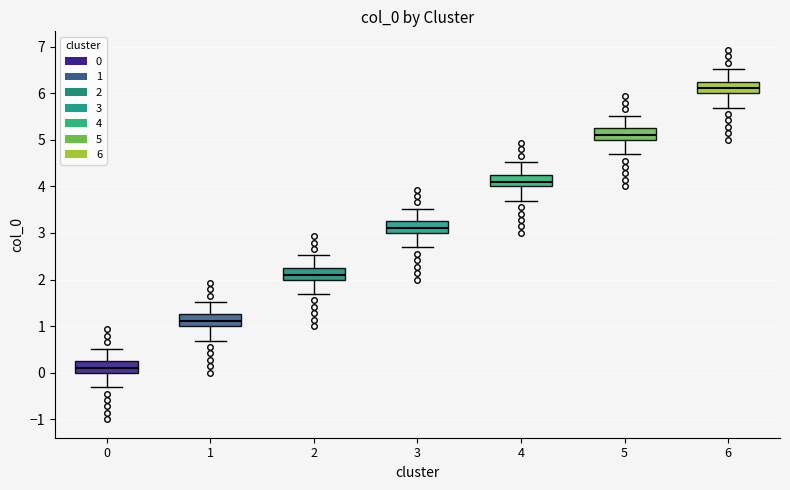

Reading left to right, read every box against the y-axis: the position of its median line, the range the box covers, and the ends of its whiskers. The values are not printed on the chart, so give them approximately, as read against the axis.

0: median 0.1, box 0.0 to 0.3, whiskers -0.3 to 0.5
1: median 1.1, box 1.0 to 1.3, whiskers 0.7 to 1.5
2: median 2.1, box 2.0 to 2.3, whiskers 1.7 to 2.5
3: median 3.1, box 3.0 to 3.3, whiskers 2.7 to 3.5
4: median 4.1, box 4.0 to 4.3, whiskers 3.7 to 4.5
5: median 5.1, box 5.0 to 5.3, whiskers 4.7 to 5.5
6: median 6.1, box 6.0 to 6.3, whiskers 5.7 to 6.5